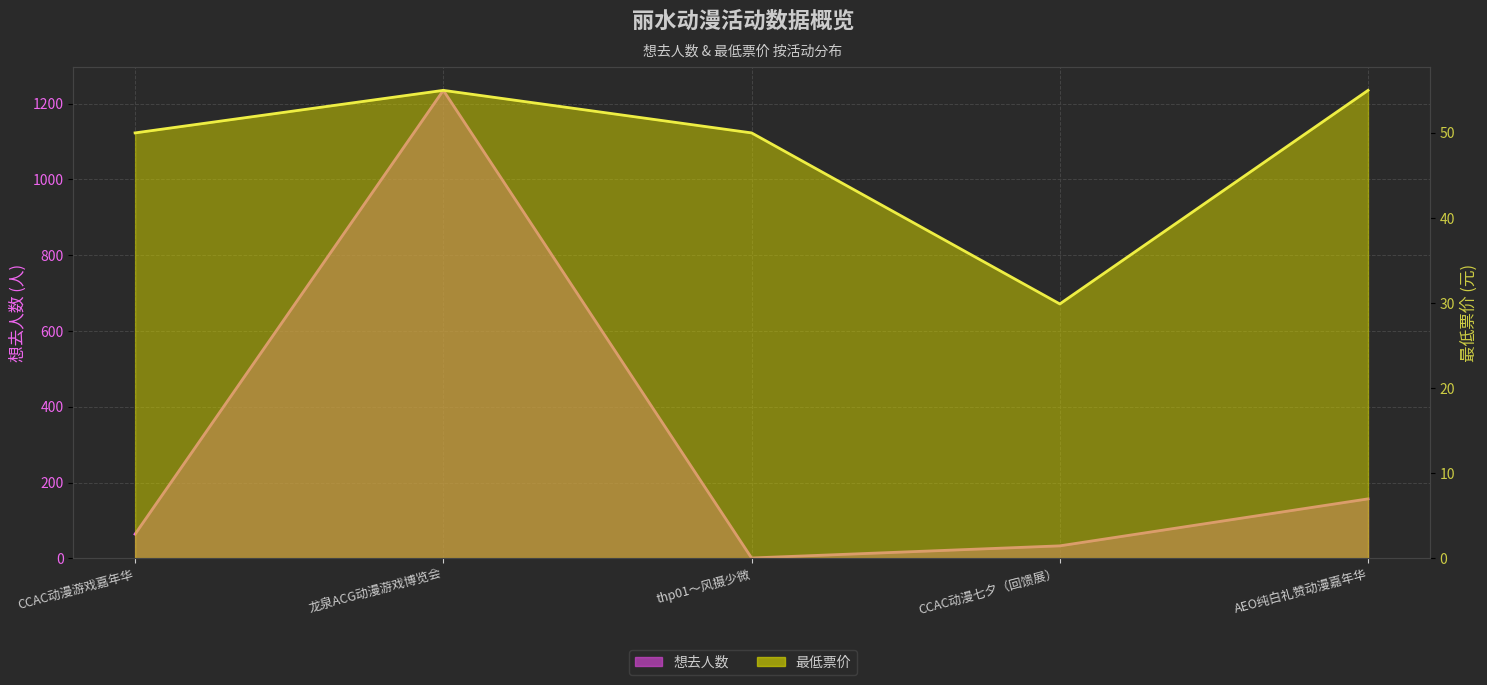

How many intersections are there between 想去人数（折线） and 最低票价（折线）?

2